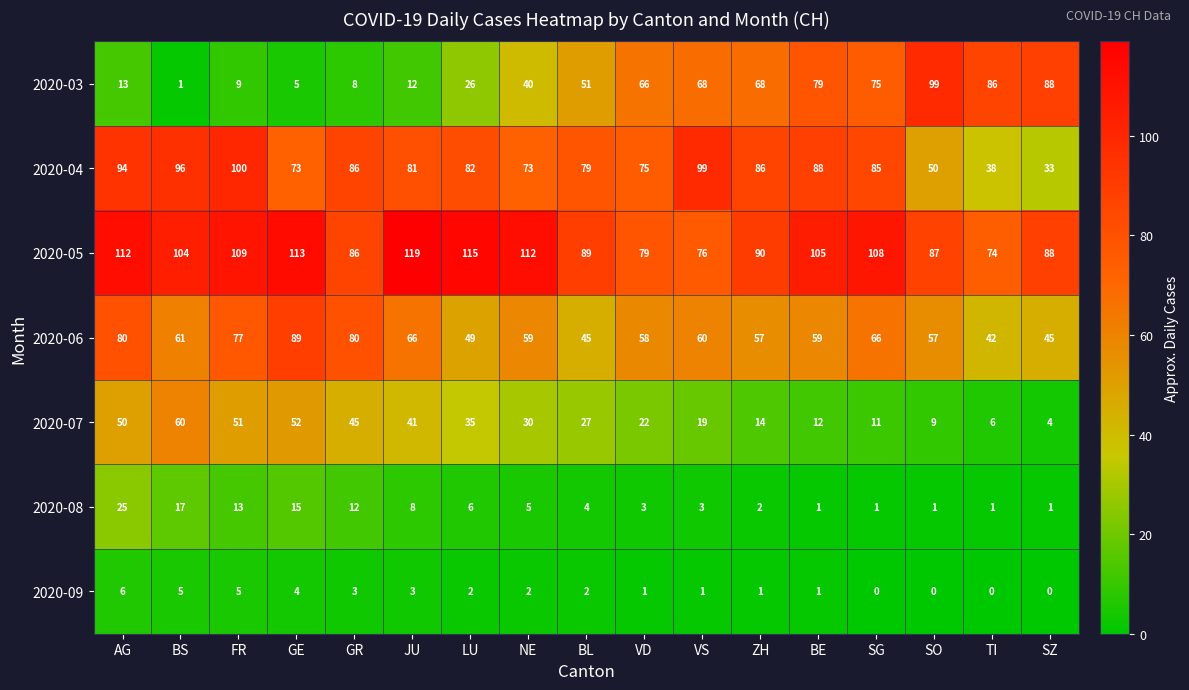

Which series has the largest total across all categories?

2020-05